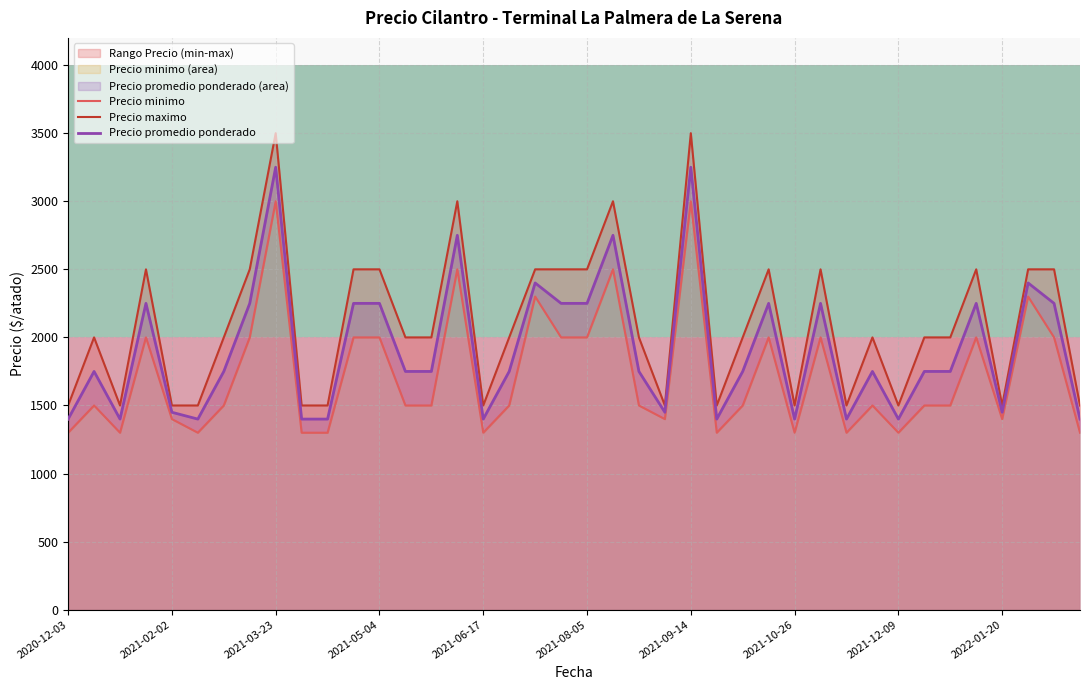

What is the lowest value of the Precio maximo series?

1500